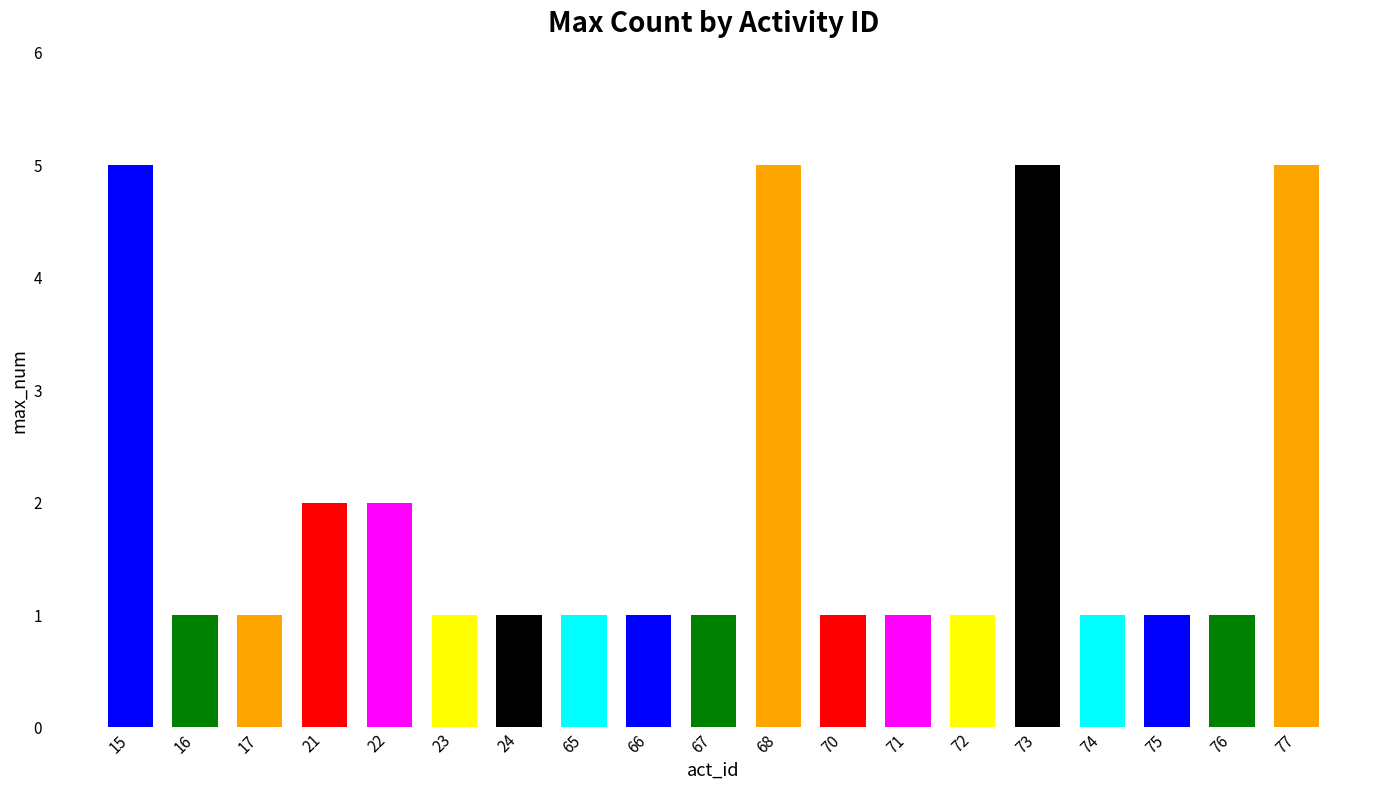

What is the maximum value shown in the chart?

5